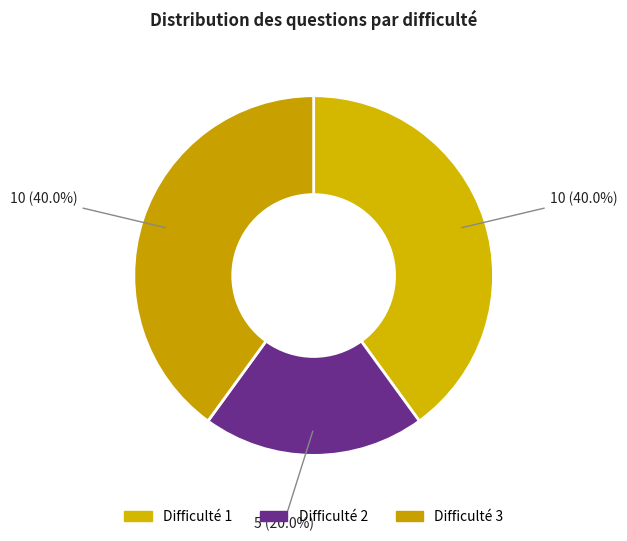

What is the ratio of the value at Difficulté 2 to the value at Difficulté 1?

0.5